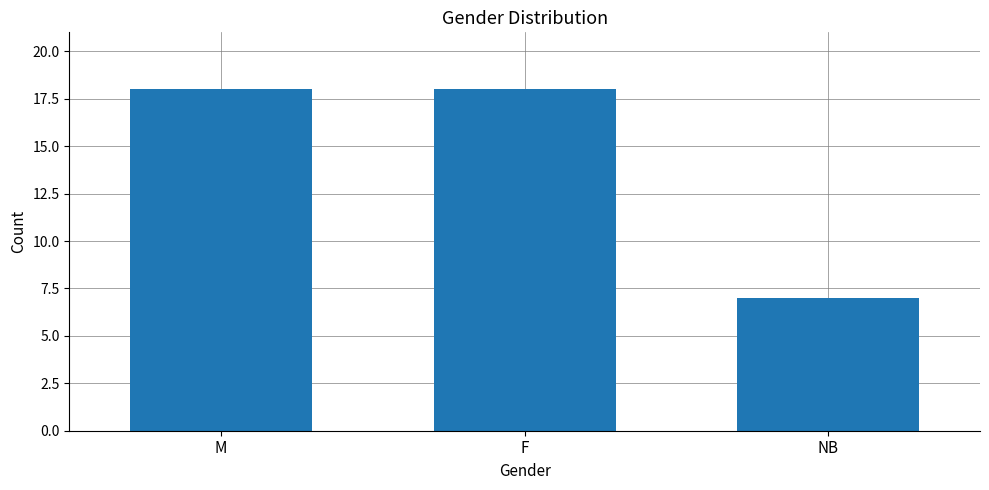

Does the chart contain stacked bars?

No